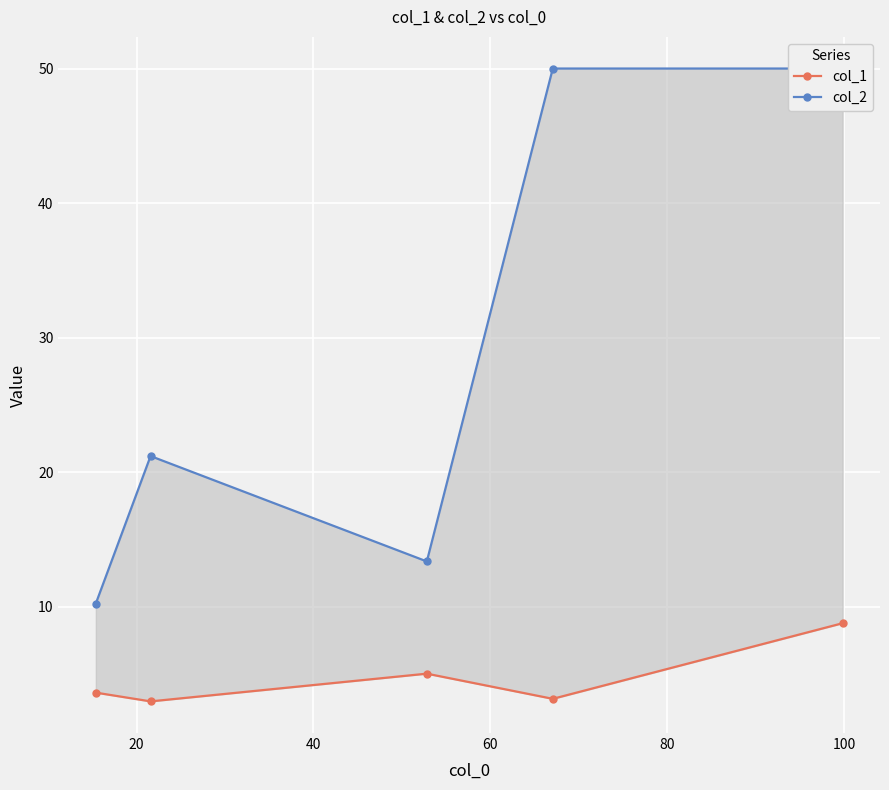

Is it true that col_2 equals 68.8 at 20?

False